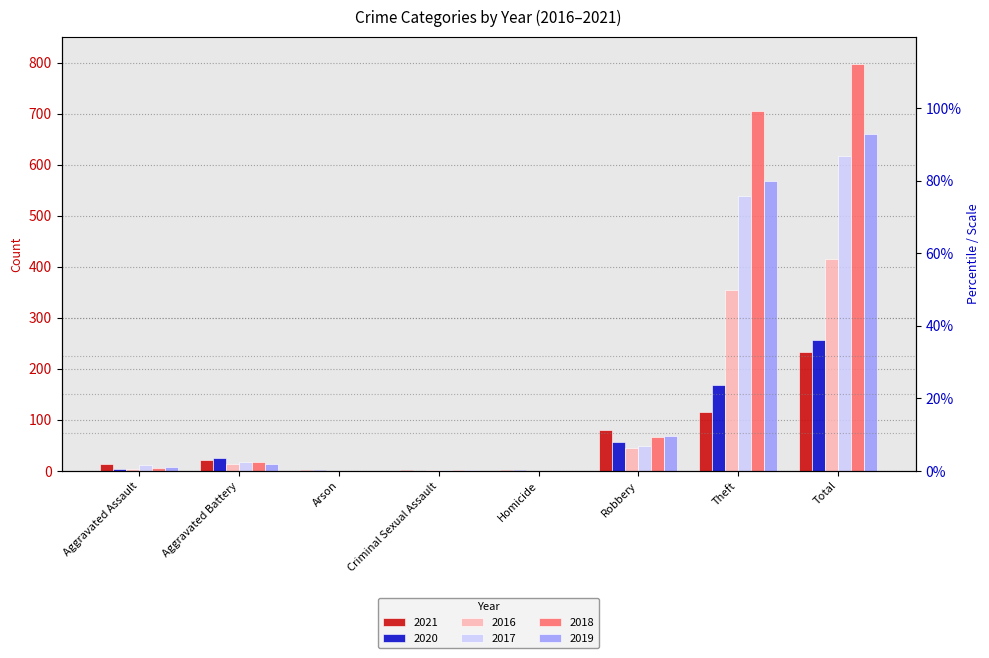

What is the highest value of the 2018 series?

797